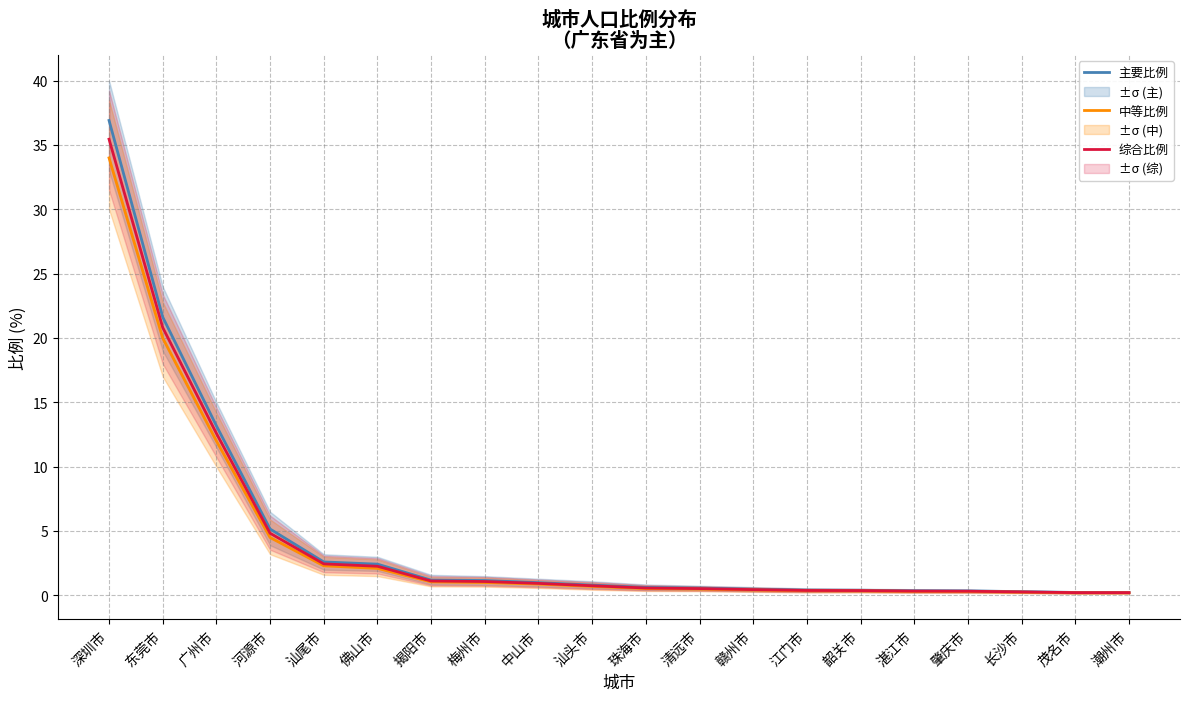

What is the maximum value shown in the chart?

36.9